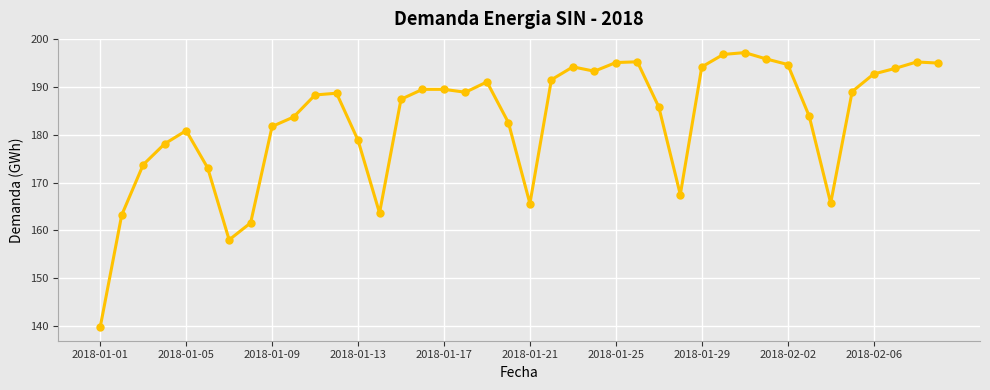

What is the maximum value shown in the chart?

197.2